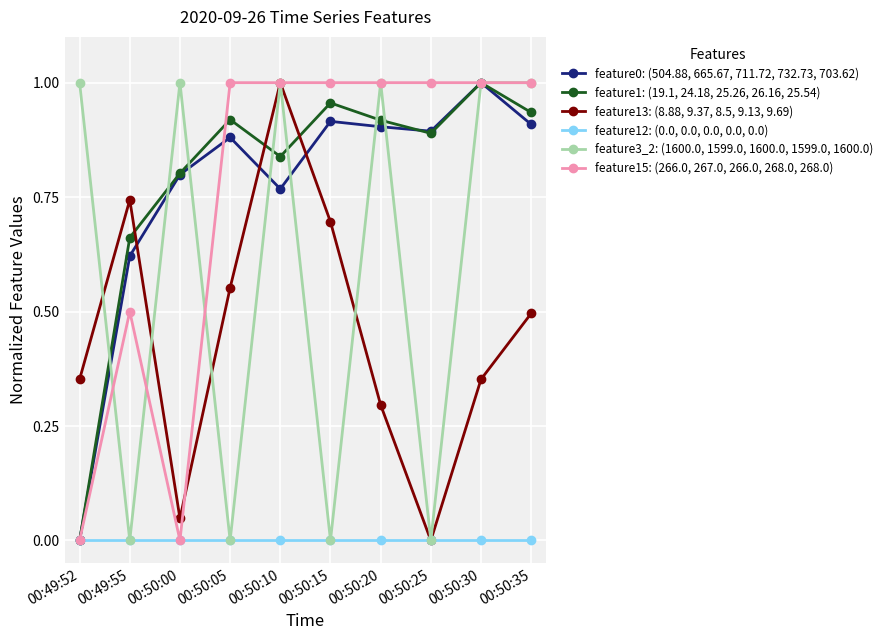

How many distinct data groups are displayed?

6